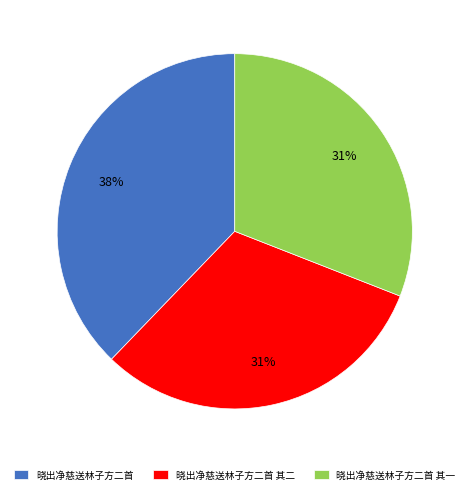

To the nearest percent, what portion does 晓出净慈送林子方二首 represent?

38%